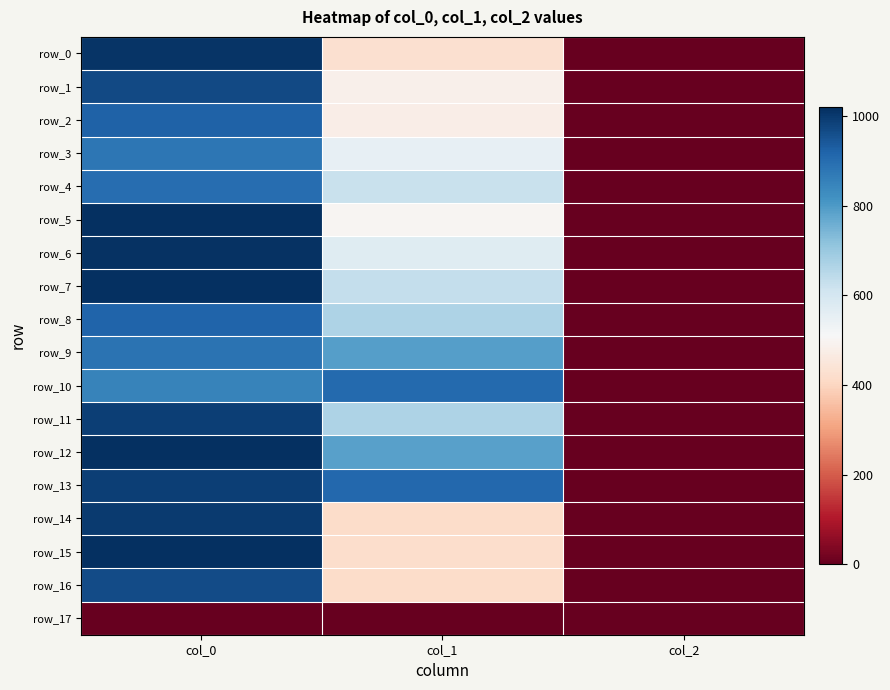

Reading left to right, transcribe all the data shown in this chart.

row_0: col_0=1010.0	col_1=428.6	col_2=2.0
row_1: col_0=970.0	col_1=486.0	col_2=2.0
row_2: col_0=923.3	col_1=475.9	col_2=2.0
row_3: col_0=880.0	col_1=550.1	col_2=2.0
row_4: col_0=900.0	col_1=624.4	col_2=2.0
row_5: col_0=1016.7	col_1=499.5	col_2=2.0
row_6: col_0=1013.3	col_1=570.4	col_2=2.0
row_7: col_0=1020.0	col_1=631.1	col_2=2.0
row_8: col_0=920.0	col_1=668.2	col_2=2.0
row_9: col_0=886.7	col_1=789.8	col_2=2.0
row_10: col_0=850.0	col_1=907.9	col_2=2.0
row_11: col_0=990.0	col_1=668.2	col_2=2.0
row_12: col_0=1016.7	col_1=786.4	col_2=2.0
row_13: col_0=990.0	col_1=911.2	col_2=2.0
row_14: col_0=996.7	col_1=415.1	col_2=2.0
row_15: col_0=1016.7	col_1=421.9	col_2=2.0
row_16: col_0=966.7	col_1=415.1	col_2=2.0
row_17: col_0=0.0	col_1=0.0	col_2=0.0